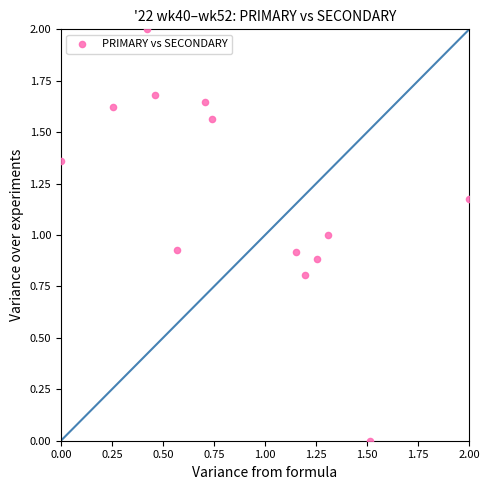

What is the range of Y values (max minus min)?

2.0